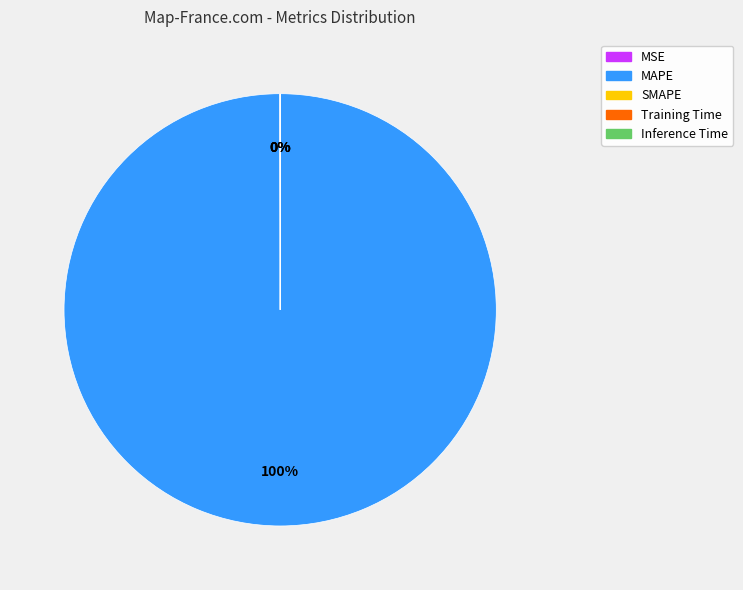

Is there a majority slice in this chart?

Yes